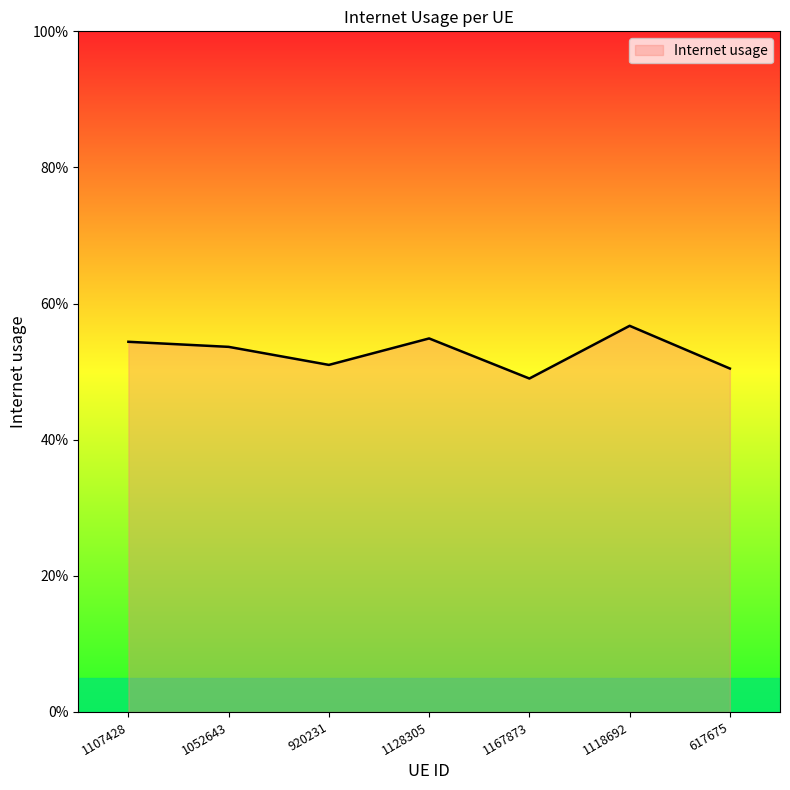

How many points are higher than both their immediate neighbors (excluding endpoints)?

2